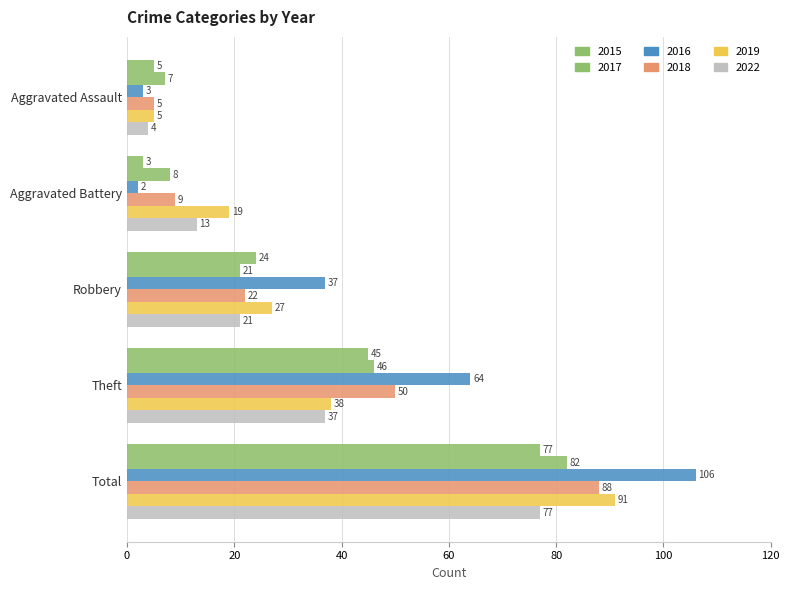

How many categories are shown in the chart?

5